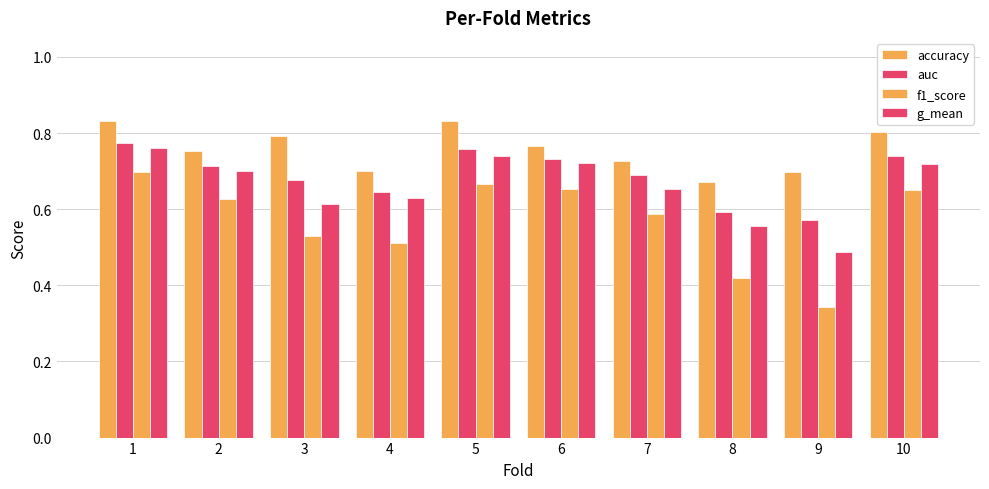

At which category is the sum across all series the highest?

1